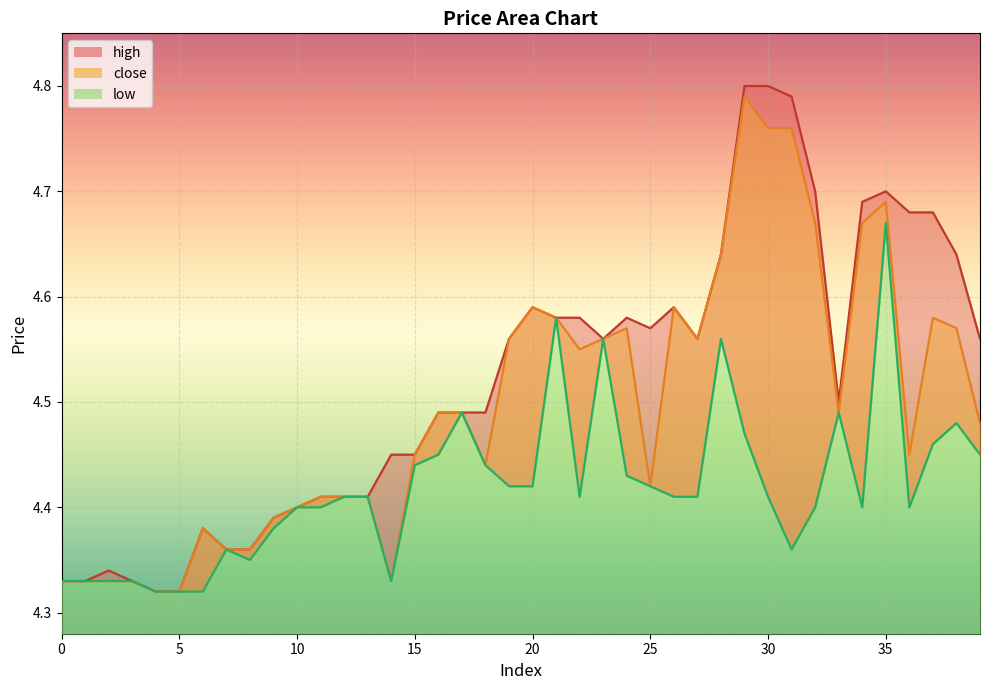

How many lines are shown in the chart?

3